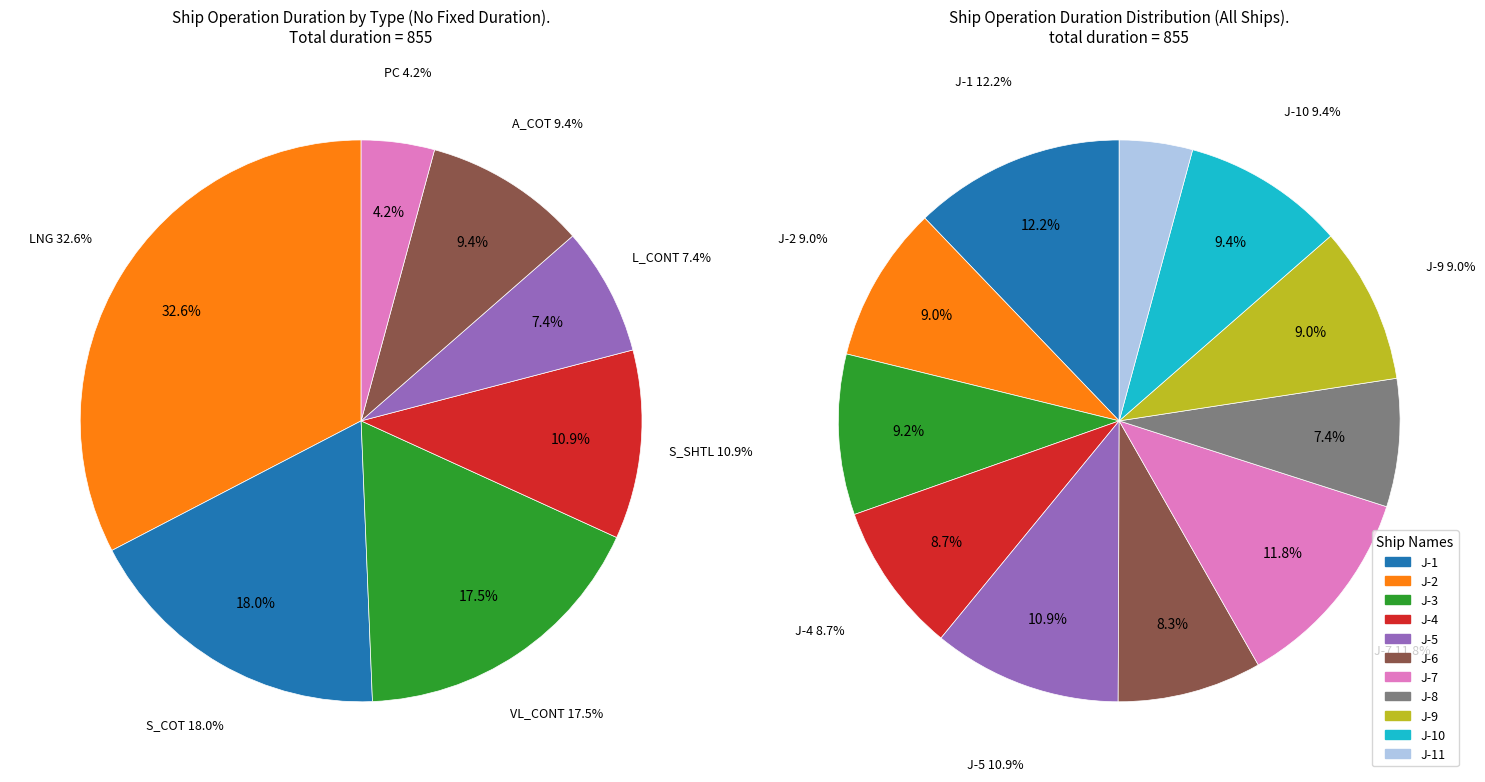

Is J-1 the majority of the pie?

No